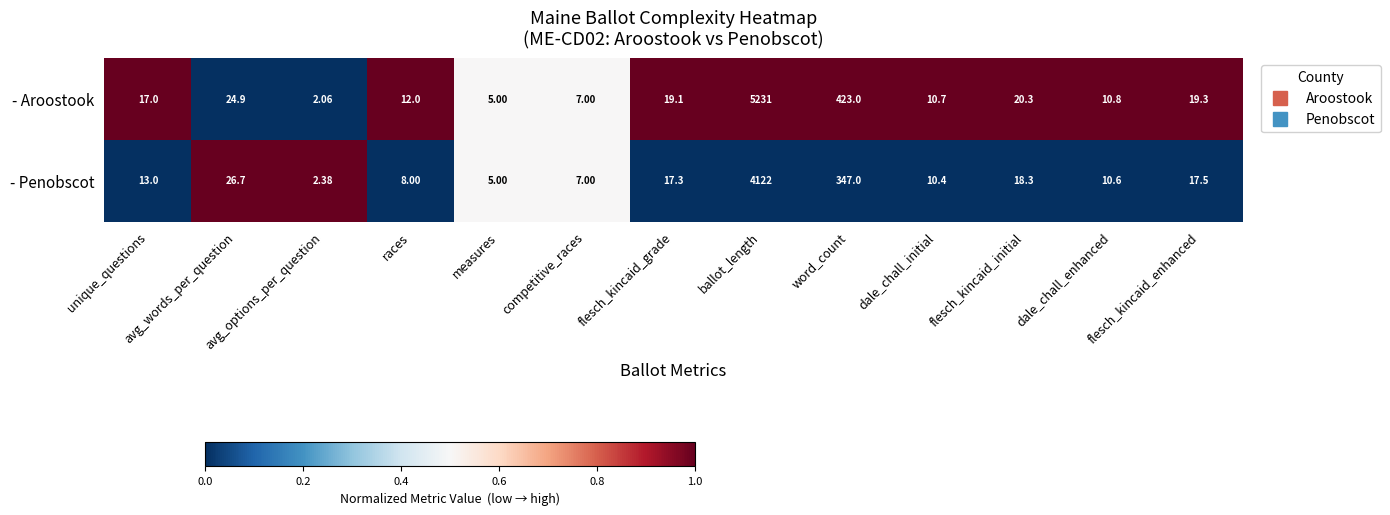

Which label corresponds to the largest value in the chart?

ballot_length